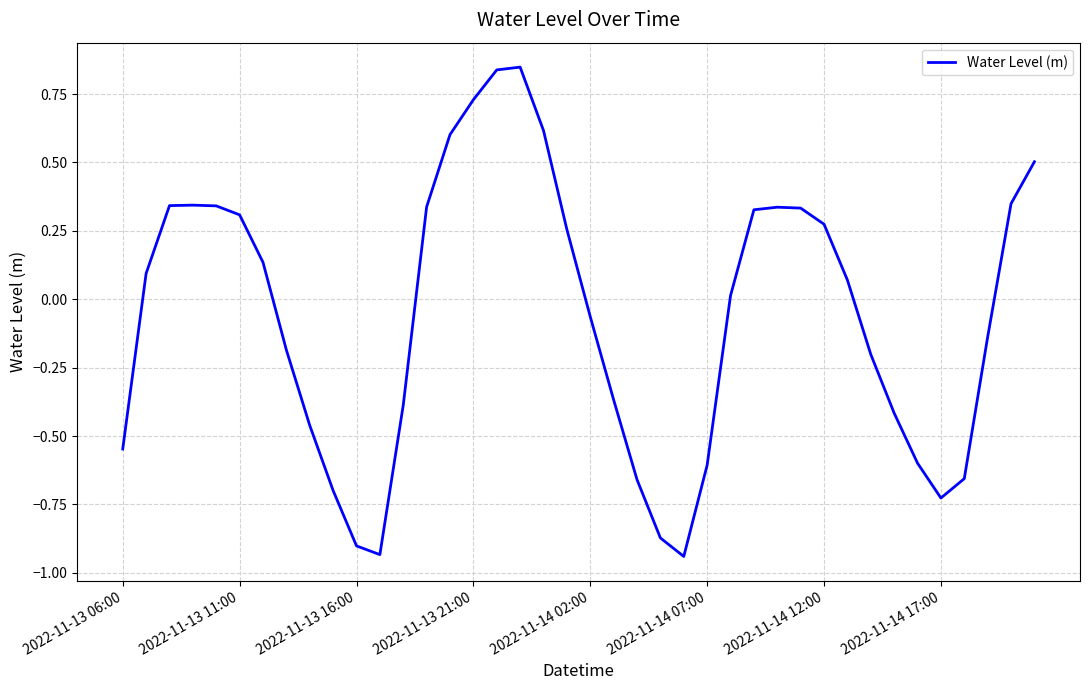

How many negative values are there?

19